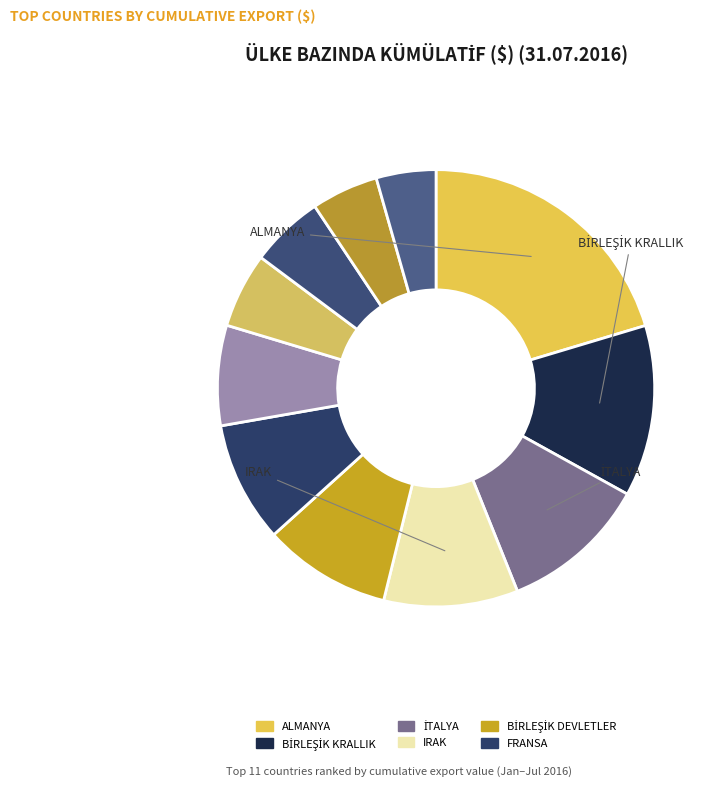

Count the number of slices in the pie.

11